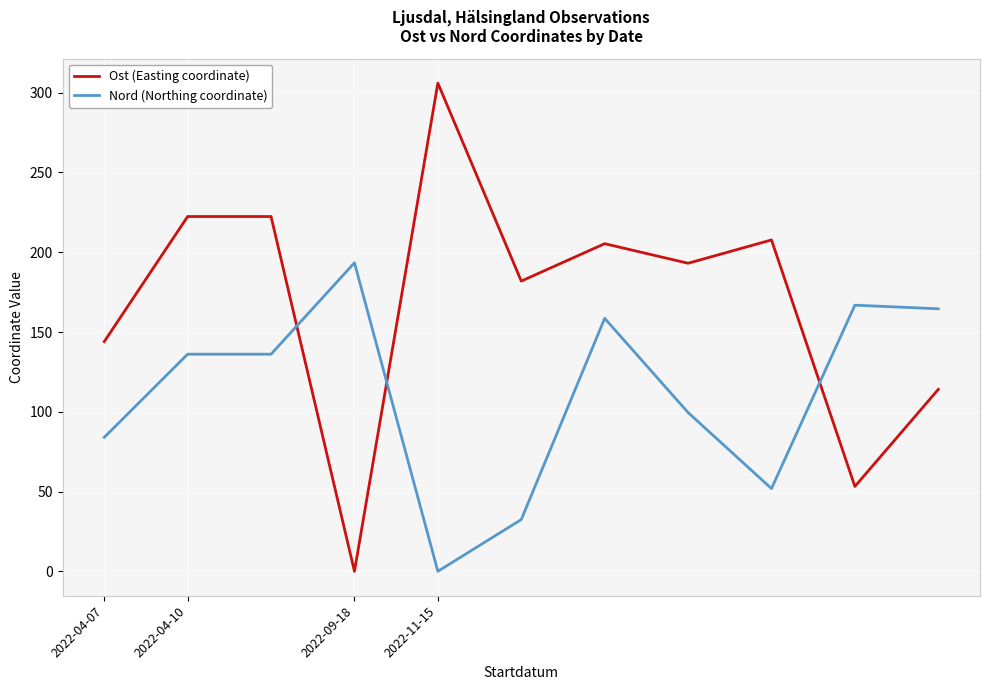

Is this an area chart (filled region under the line)?

No